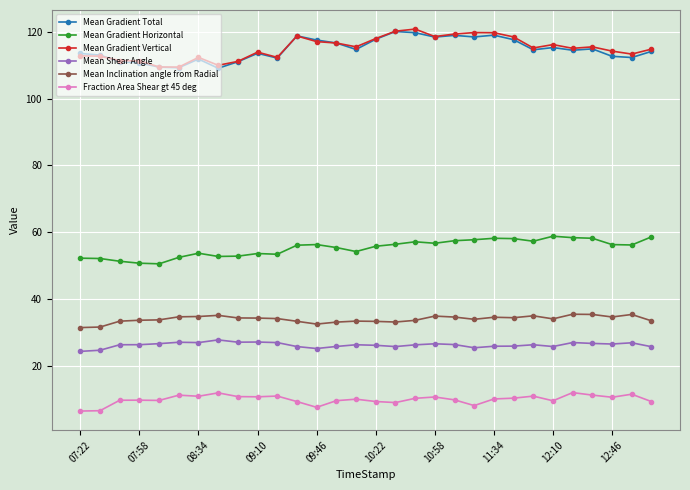

What is the sum of all Fraction Area Shear gt 45 deg values?

295.4